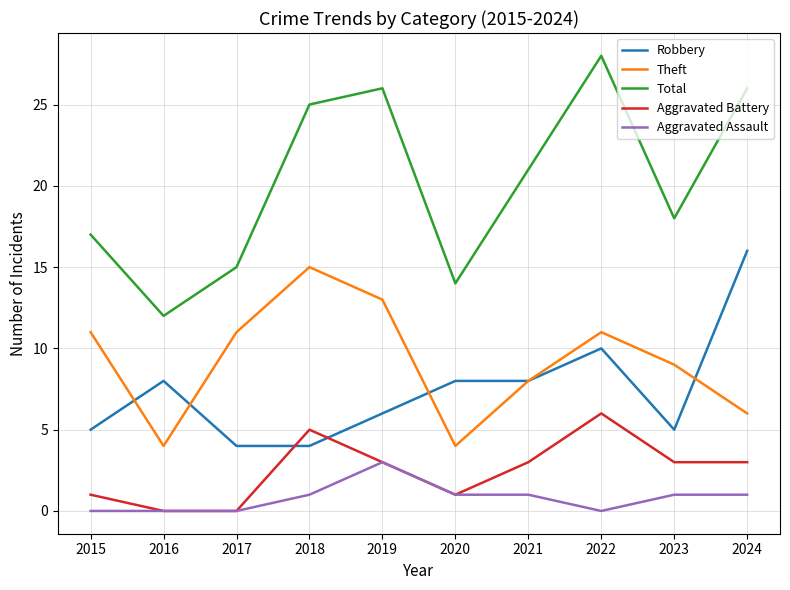

At 2024, list the series in order from smallest to largest.

Aggravated Assault, Aggravated Battery, Theft, Robbery, Total